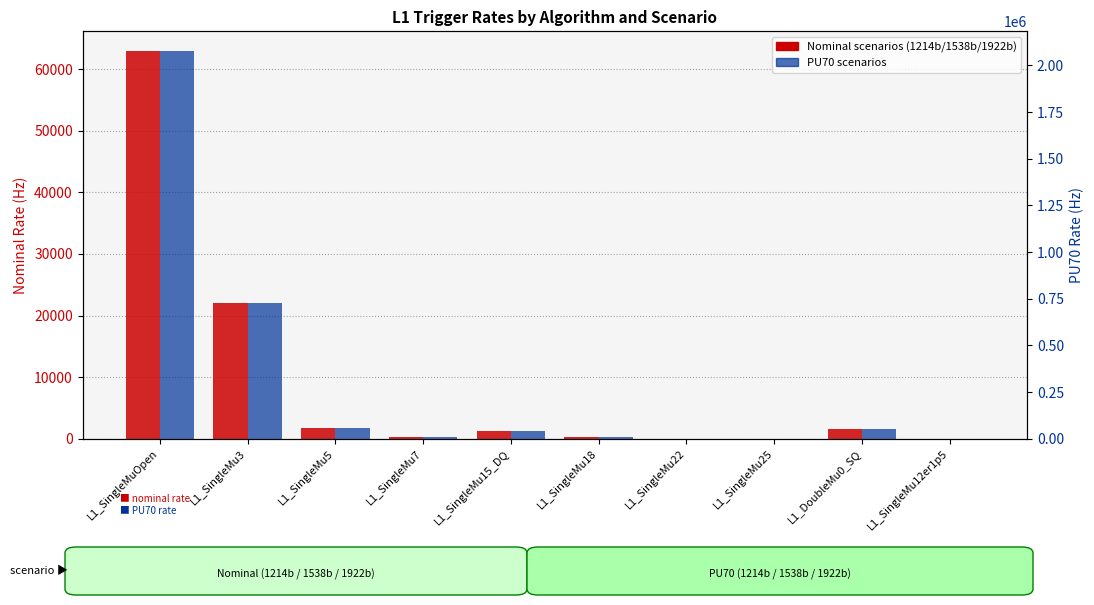

Where is 1214b_PU70 nearest to the value 1039516?

L1_SingleMu3